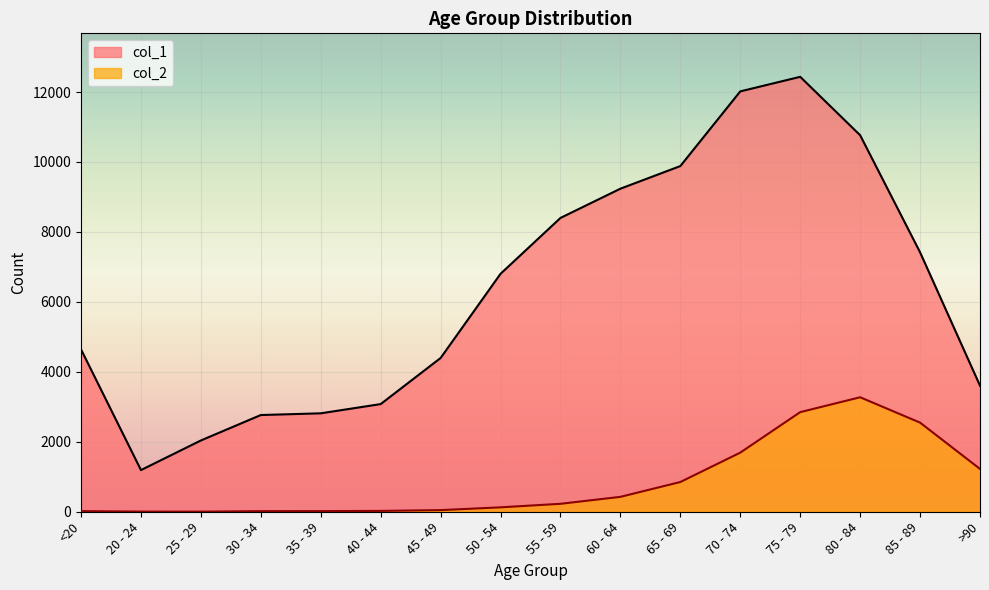

What are all the series names shown in the legend?

col_1, col_2